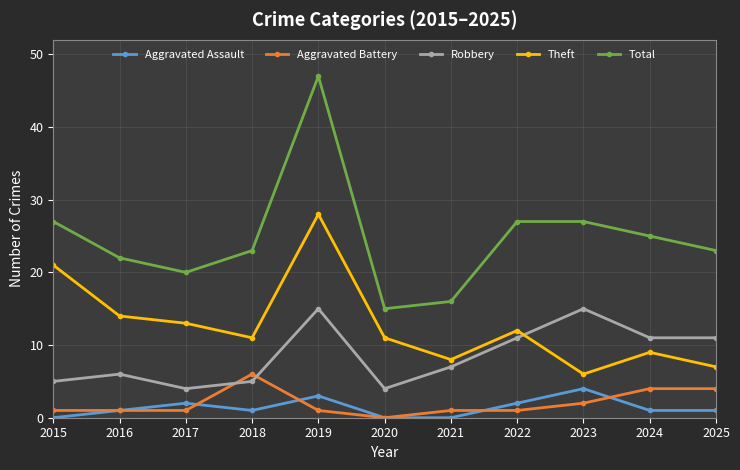

What is the difference between the highest and lowest values at 2017?

19